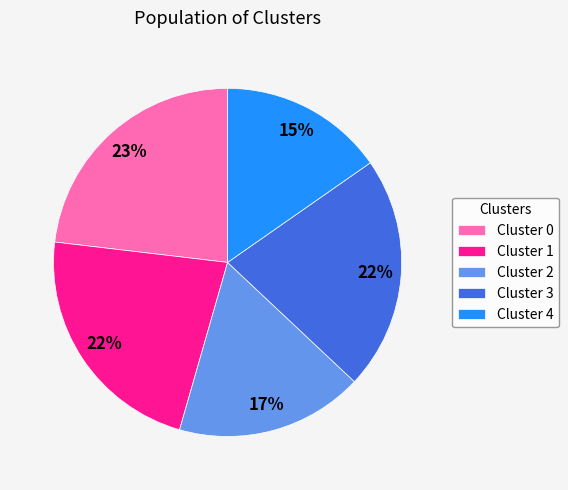

Combined, do Cluster 1 and Cluster 2 account for over 50%?

No